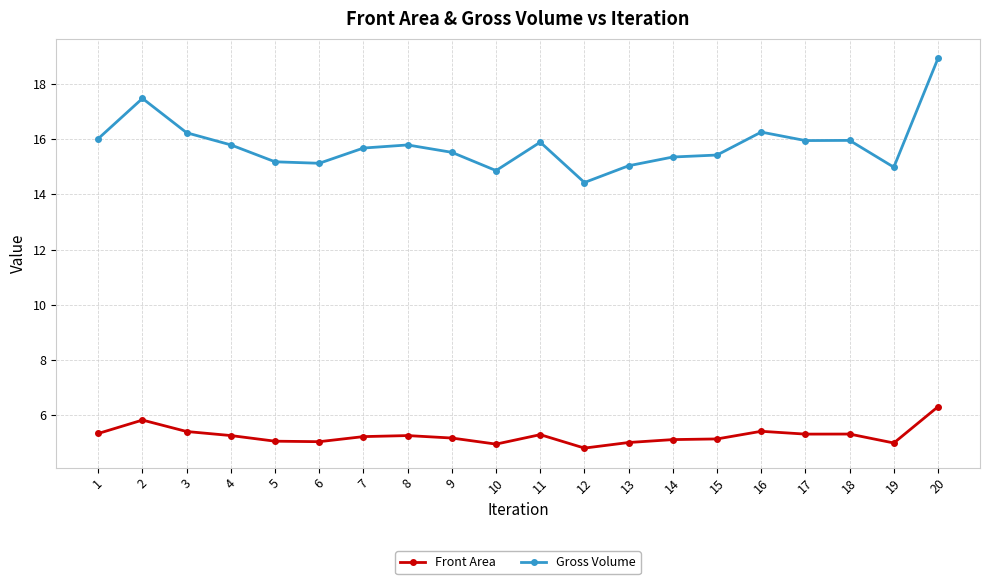

Which label corresponds to the largest value in the chart?

20